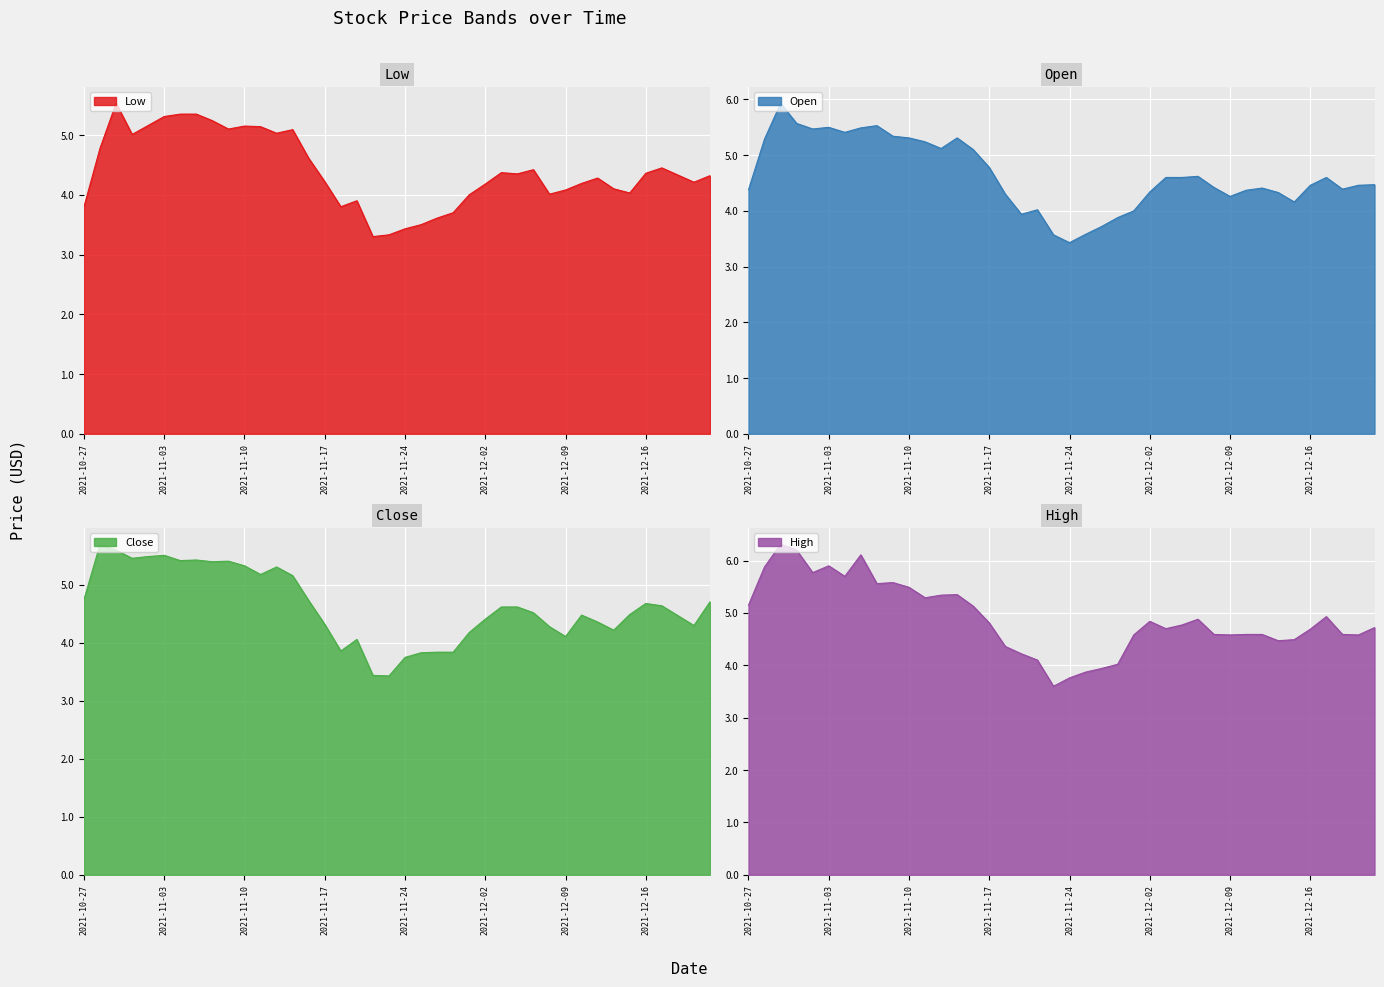

What is the total value across all series at 2021-12-01?

16.8